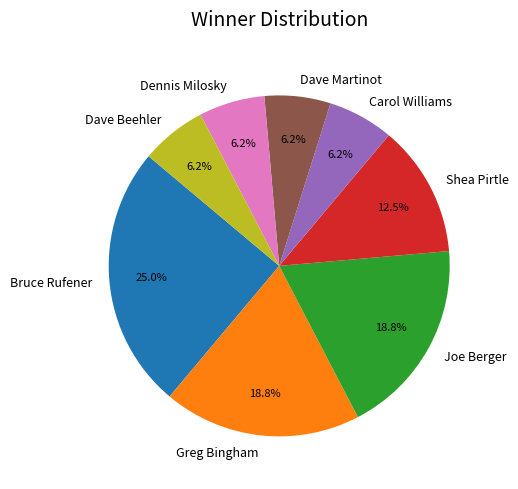

Is Joe Berger the majority of the pie?

No